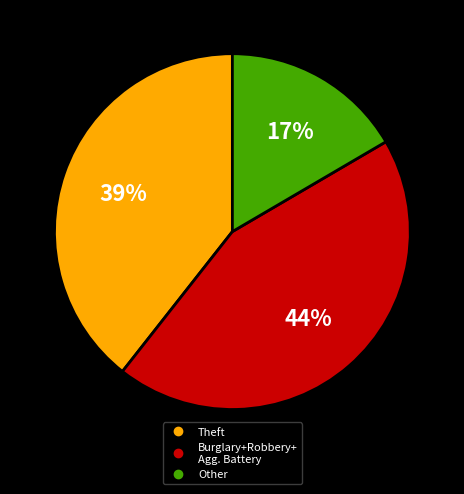

Does any single category account for the majority?

No